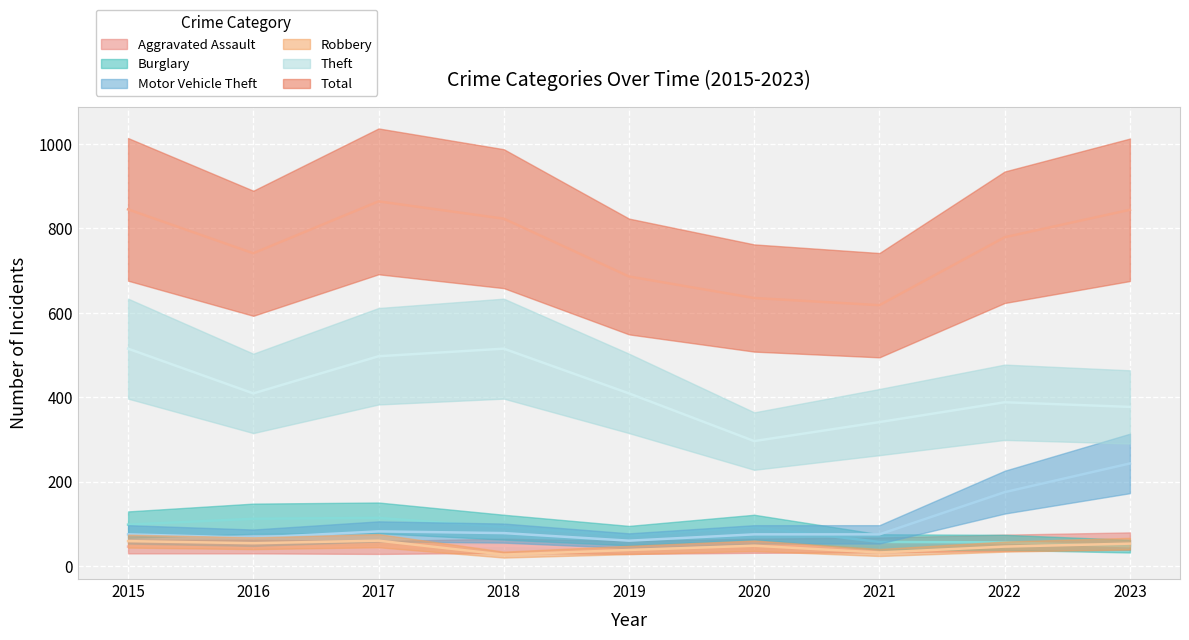

What is the difference between the highest and lowest values at 2017?

820